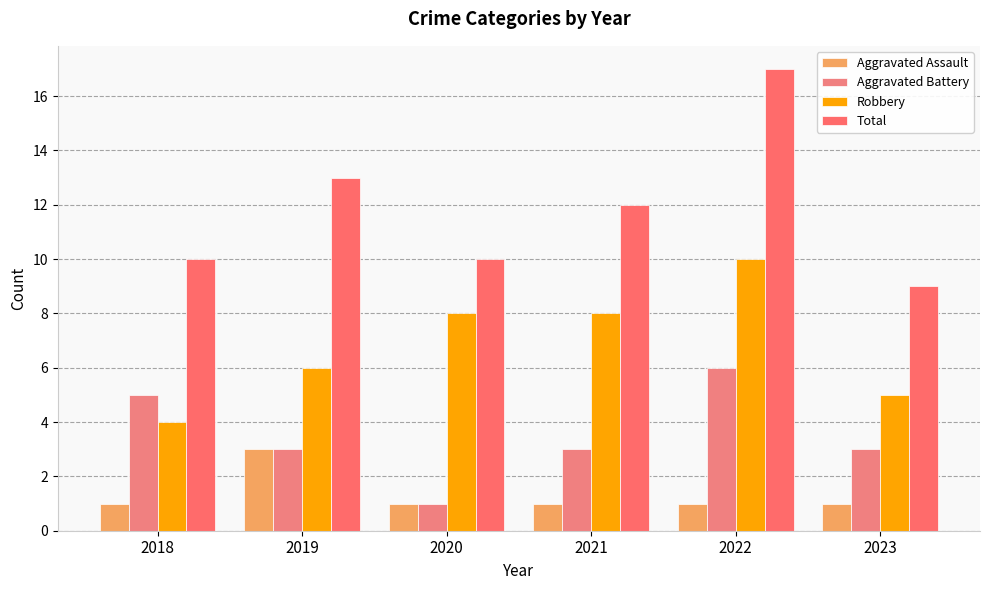

Does the chart contain any negative values?

No